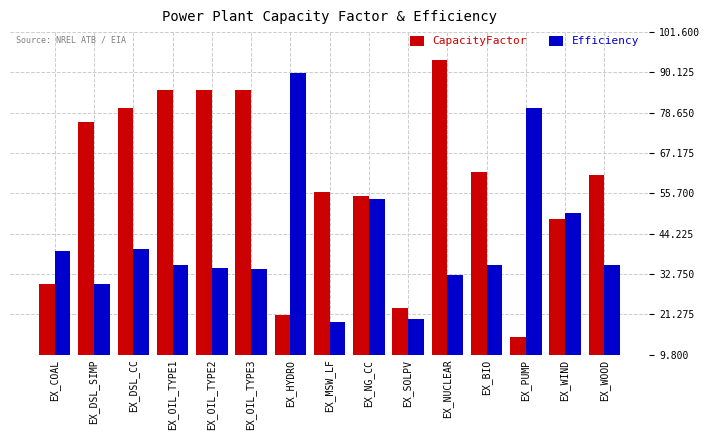

Is the value of CapacityFactor at EX_OIL_TYPE2 greater than the value of Efficiency at EX_WIND?

Yes